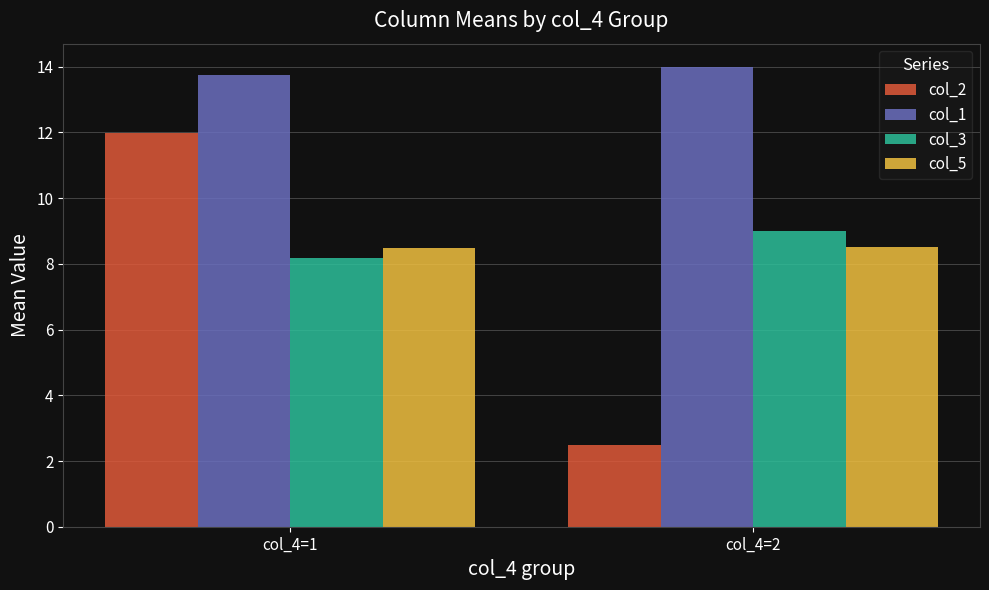

At how many categories does at least one series exceed 3?

2